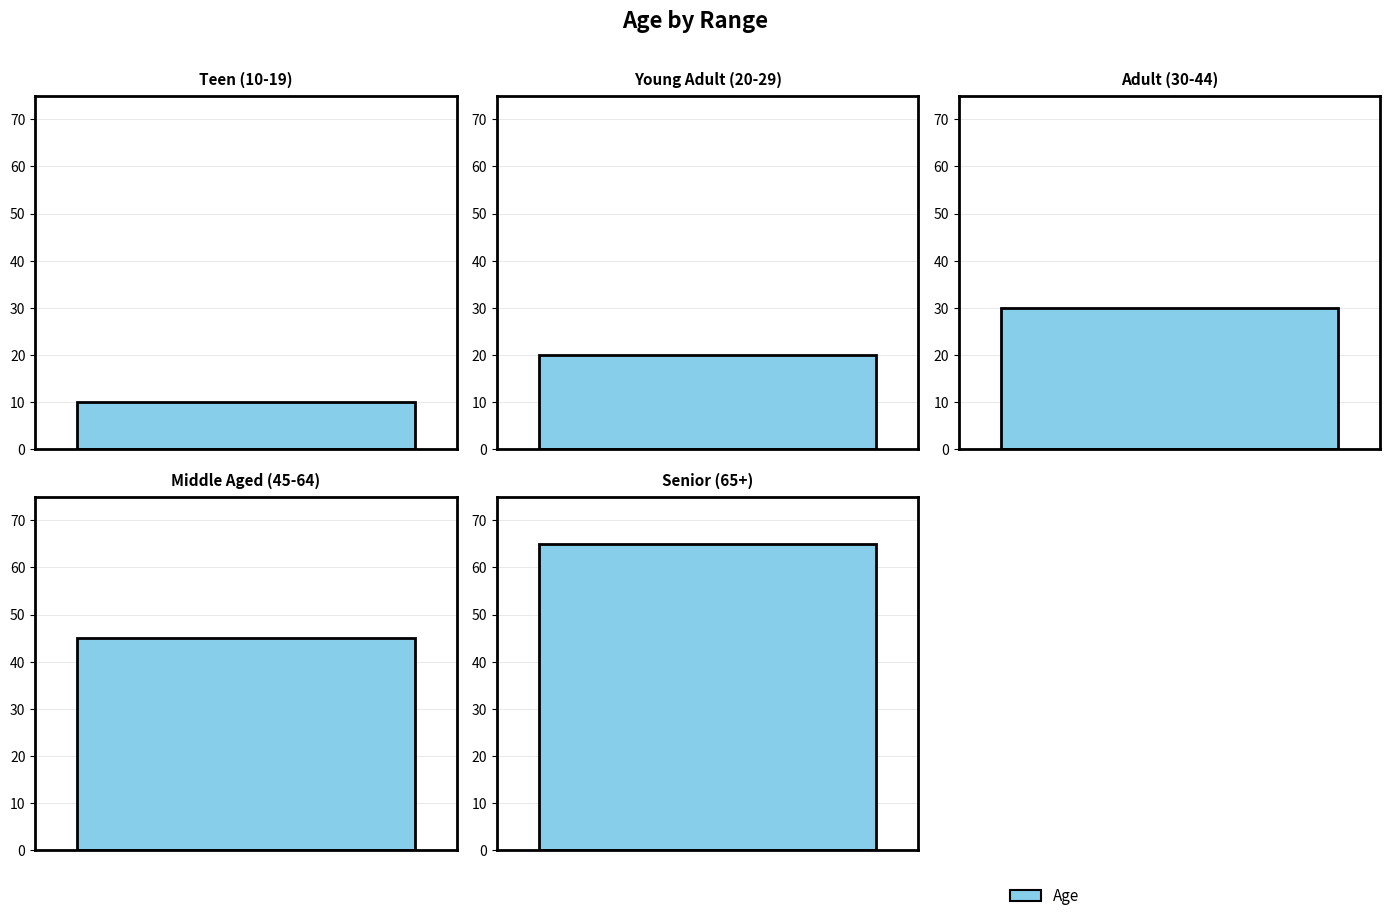

Count the number of data series in this chart.

1